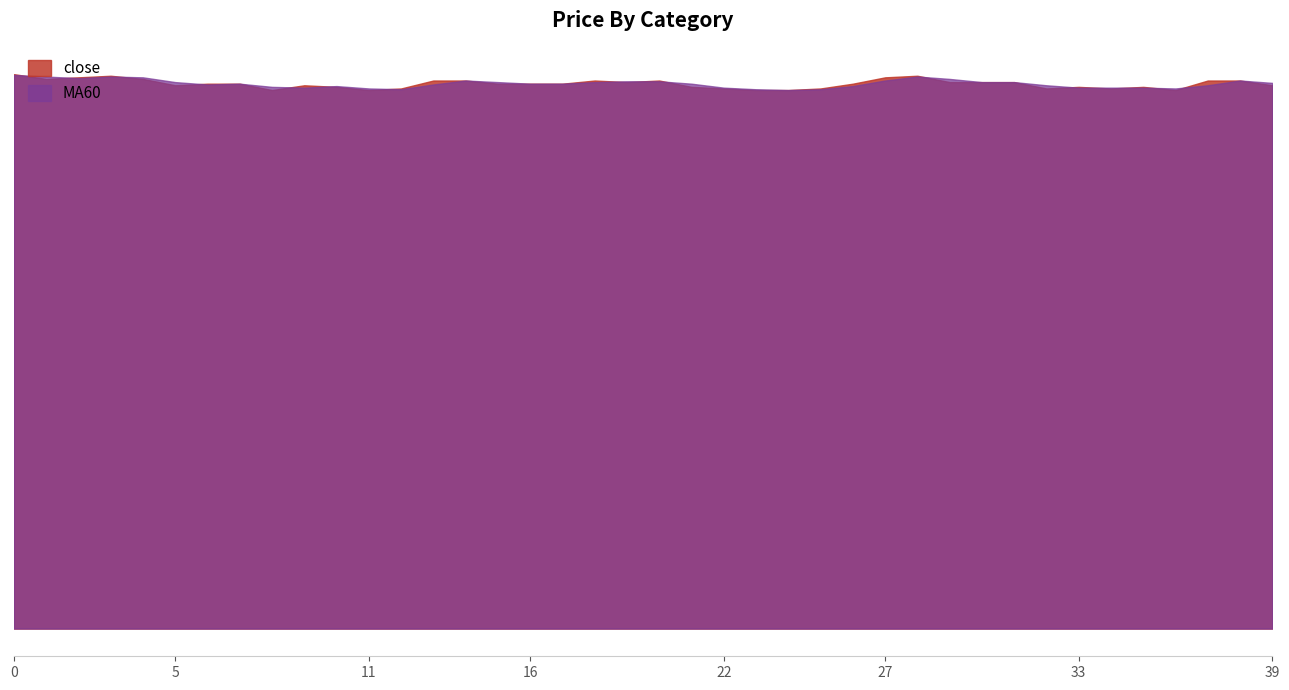

Between which two adjacent categories do close and MA60 first intersect?

0 and 1